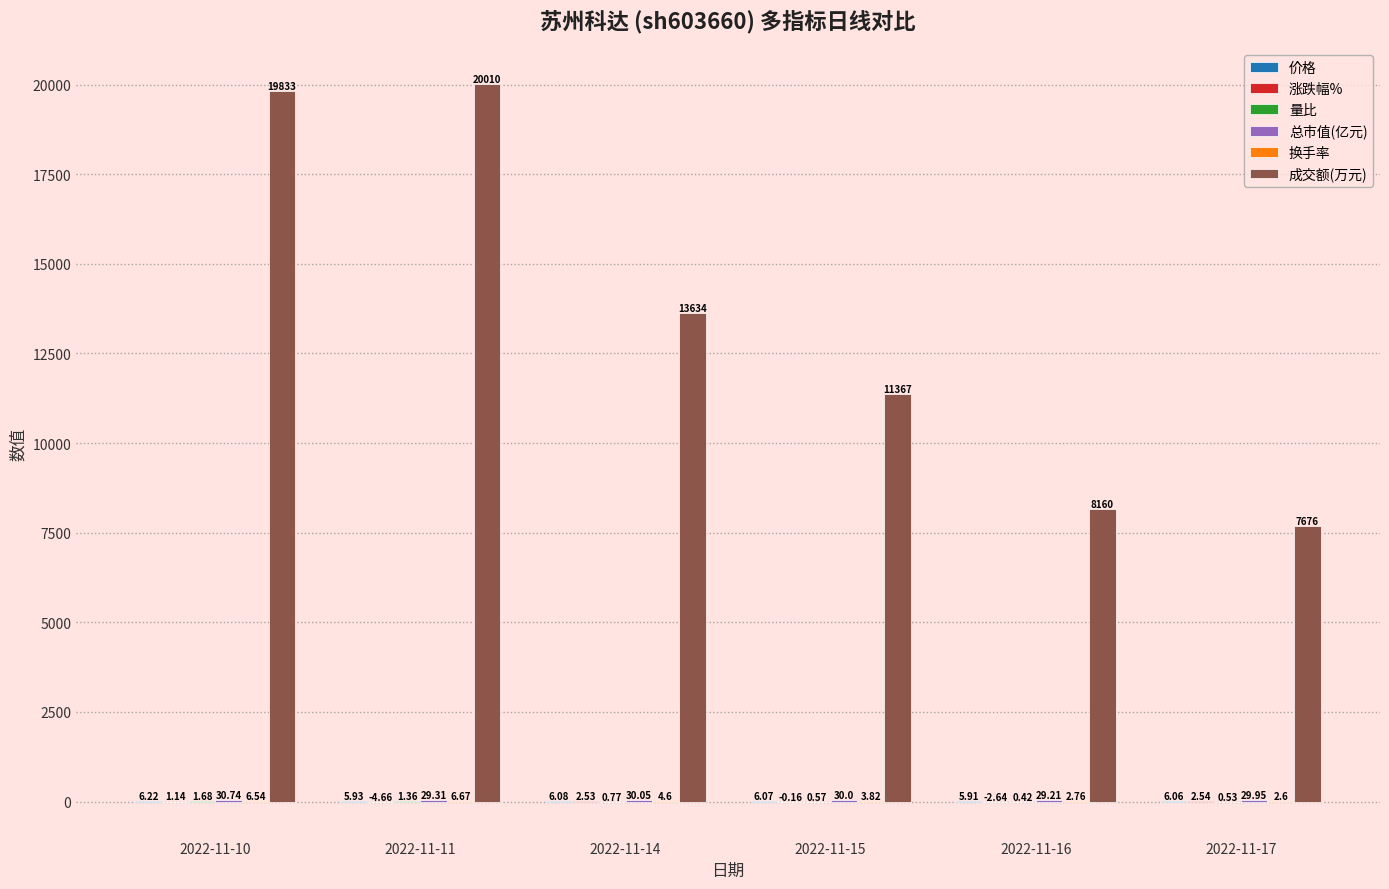

Which series has the largest total across all categories?

成交额(万元)